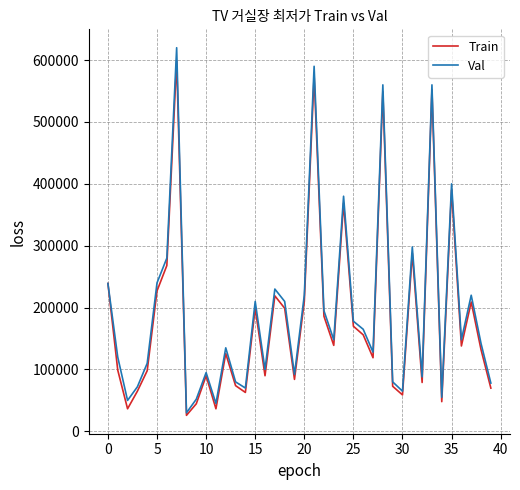

List the series in order of their peak value, lowest first.

Train, Val